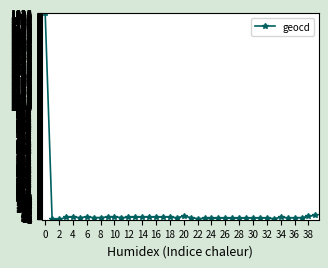

What is the greatest value displayed?

1826